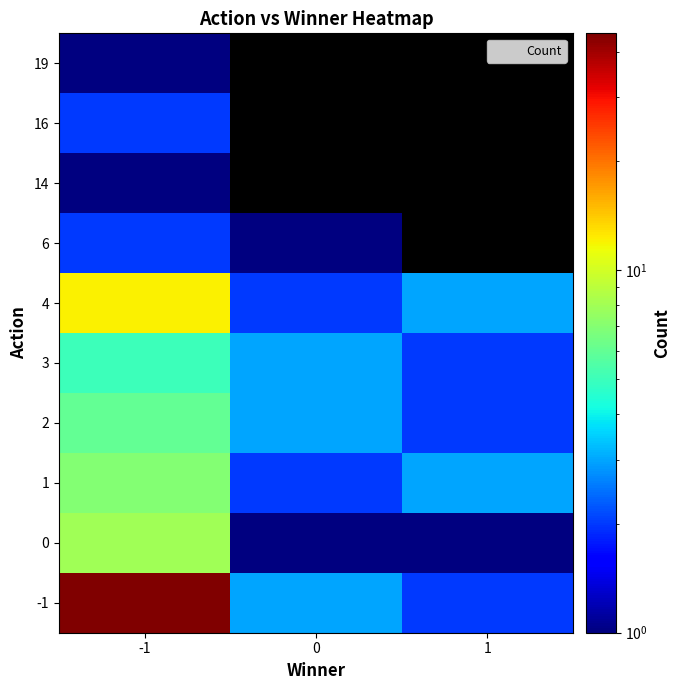

How many values in the 2 series are below 3?

1